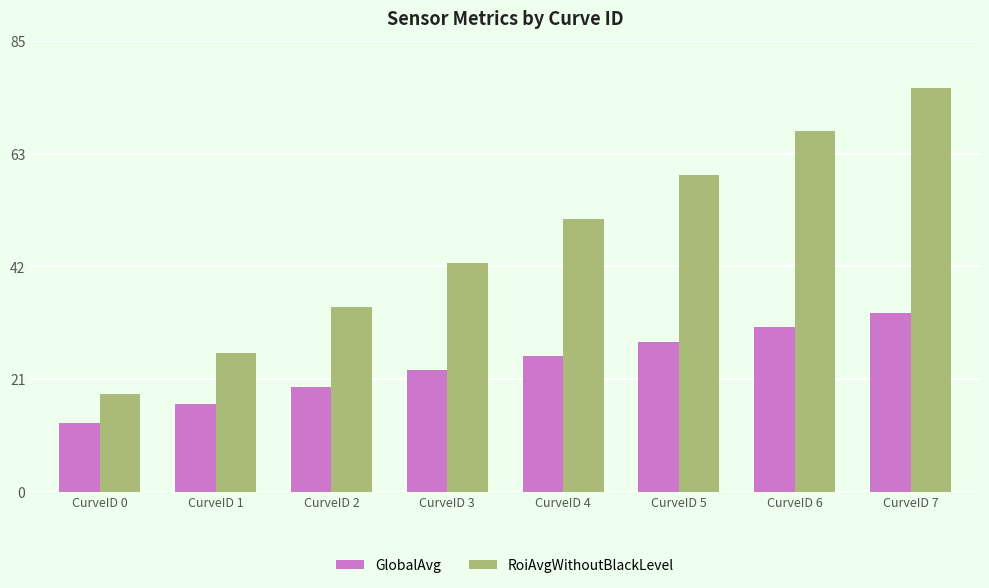

Are the bars horizontal?

No